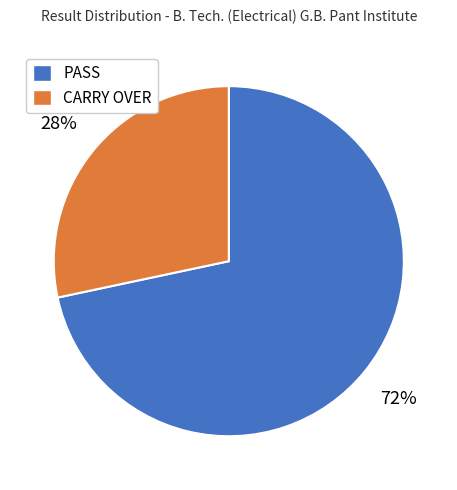

True or false: PASS accounts for 62% of the total.

False